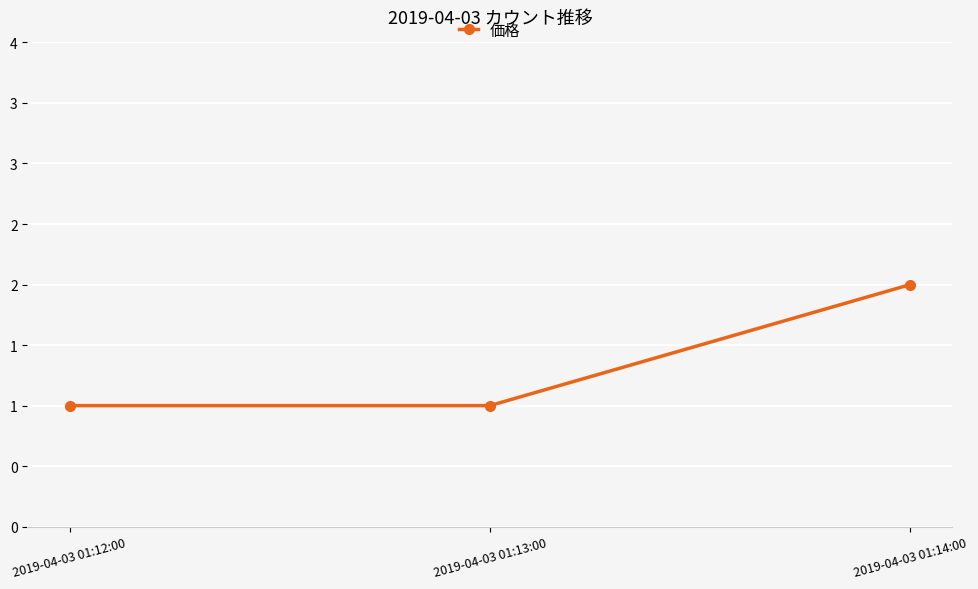

Reading right to left, list all the values displayed in this chart.

2	1	1